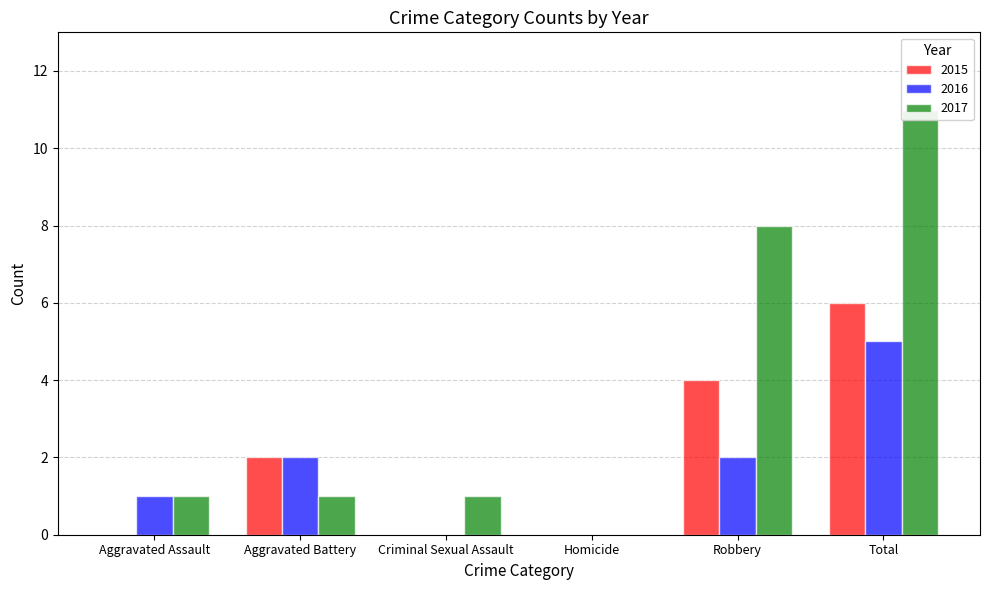

How many categories are shown in the chart?

6